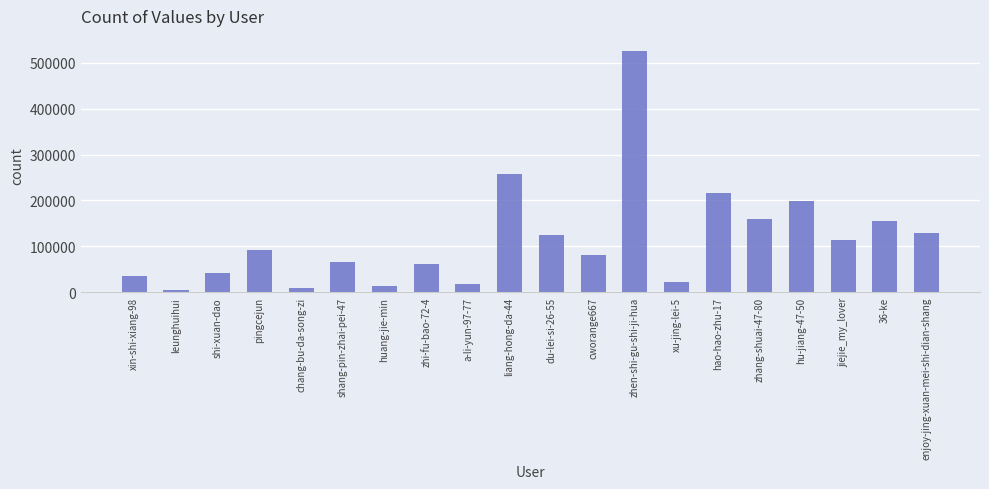

The value at 36-ke is 155752. True or false?

True